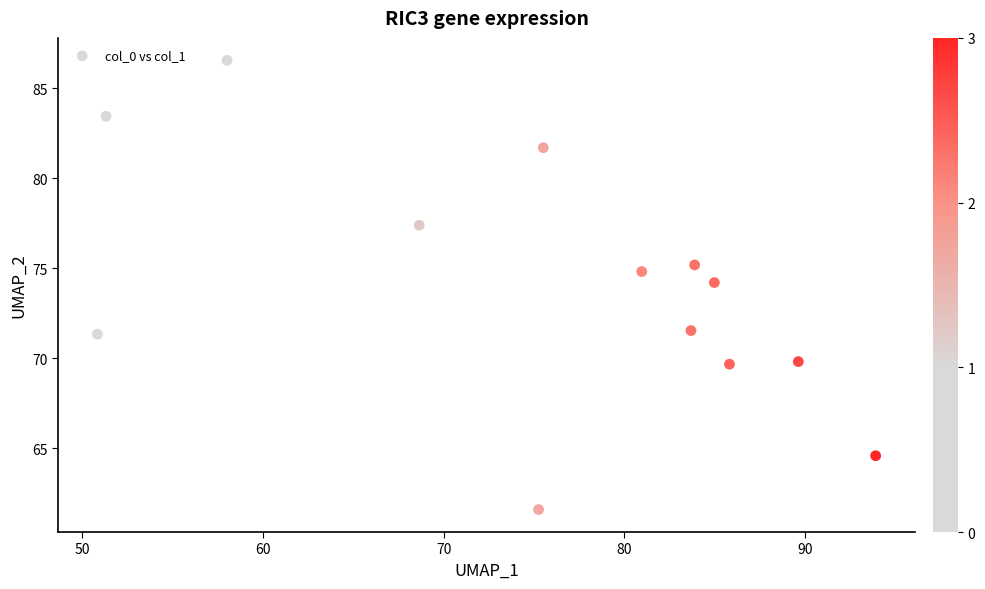

What is the range of X values (max minus min)?

43.1